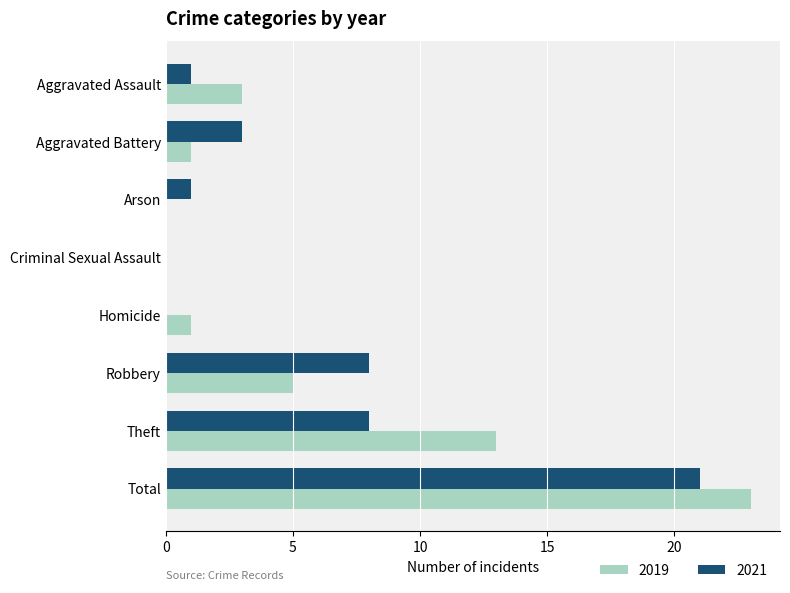

Between Homicide and Total, which series saw the biggest shift?

2019